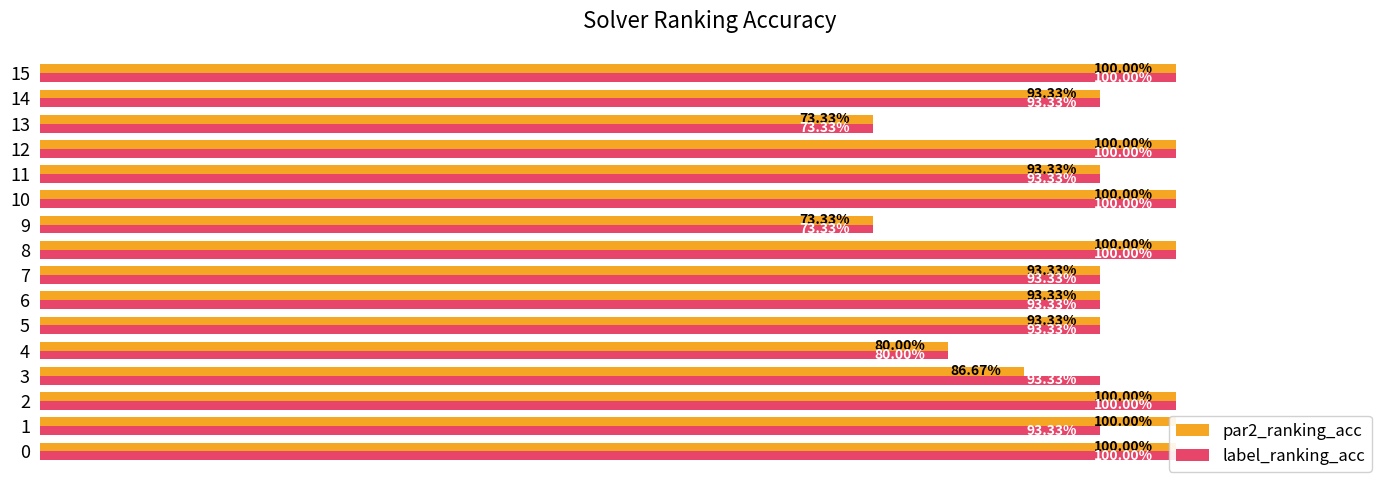

What is the average value of the par2_ranking_acc series?

0.9